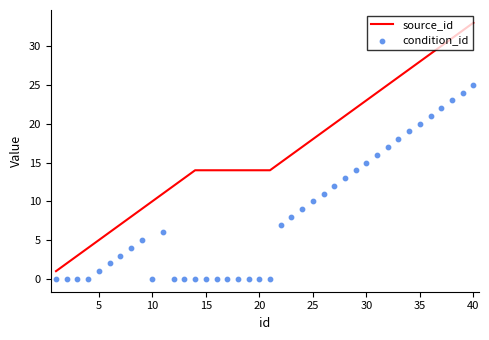

Is the value of condition_id at 15 greater than the value of source_id at 39?

No